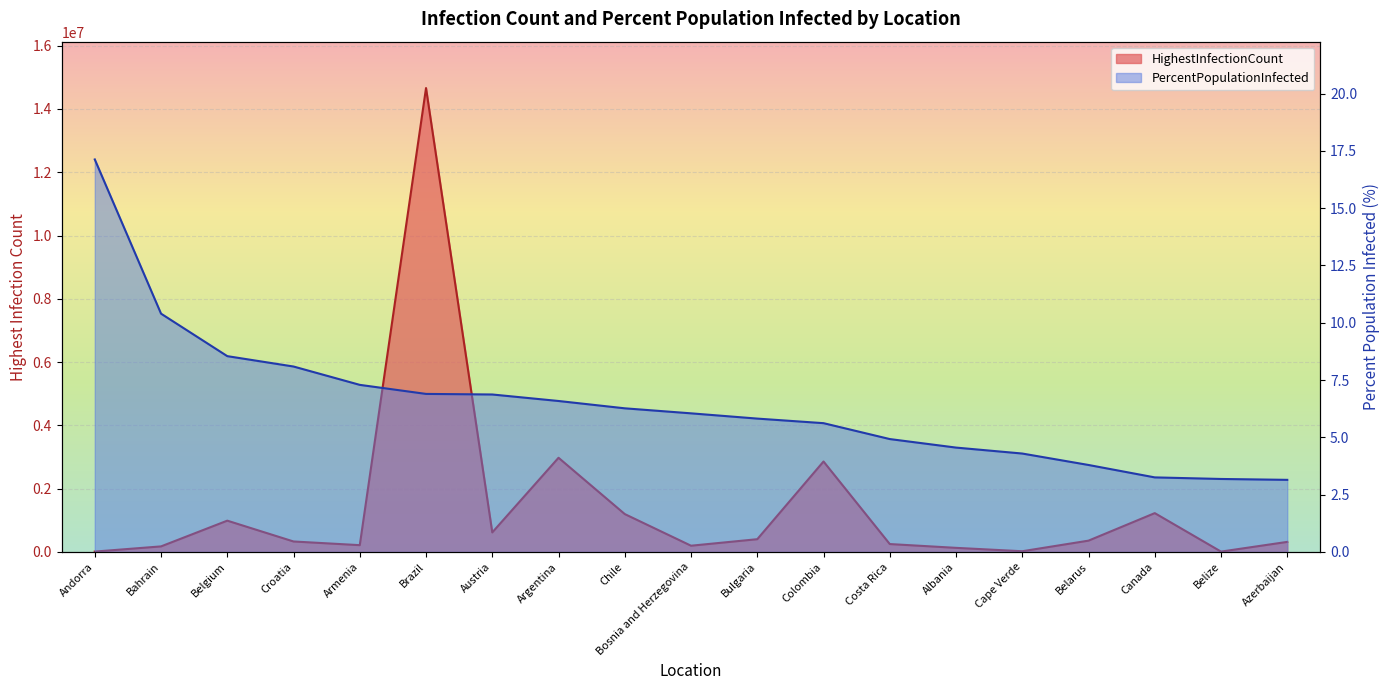

True or false: HighestInfectionCount and PercentPopulationInfected intersect in this chart.

False